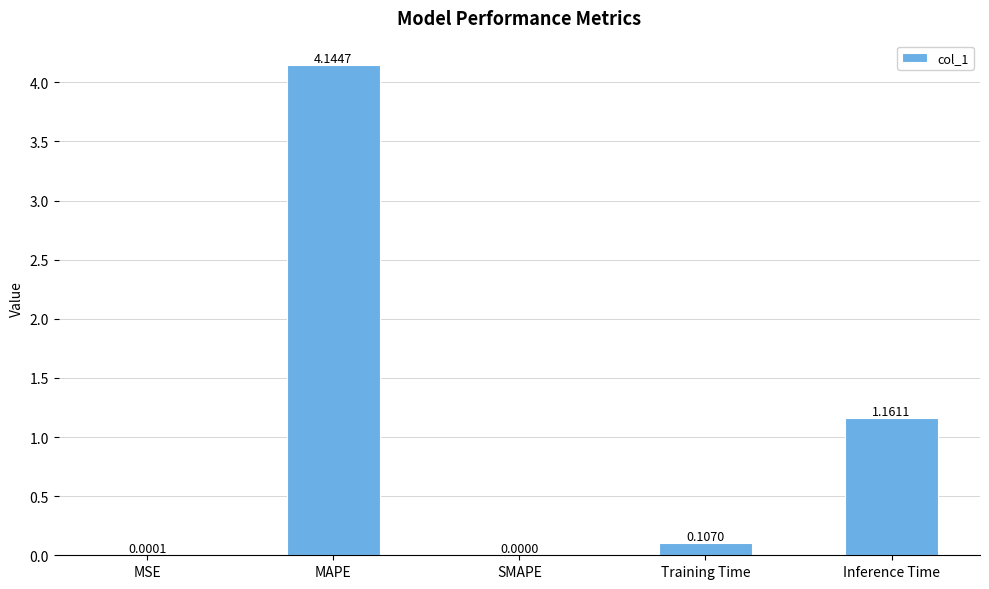

What is the sum of all values?

5.4